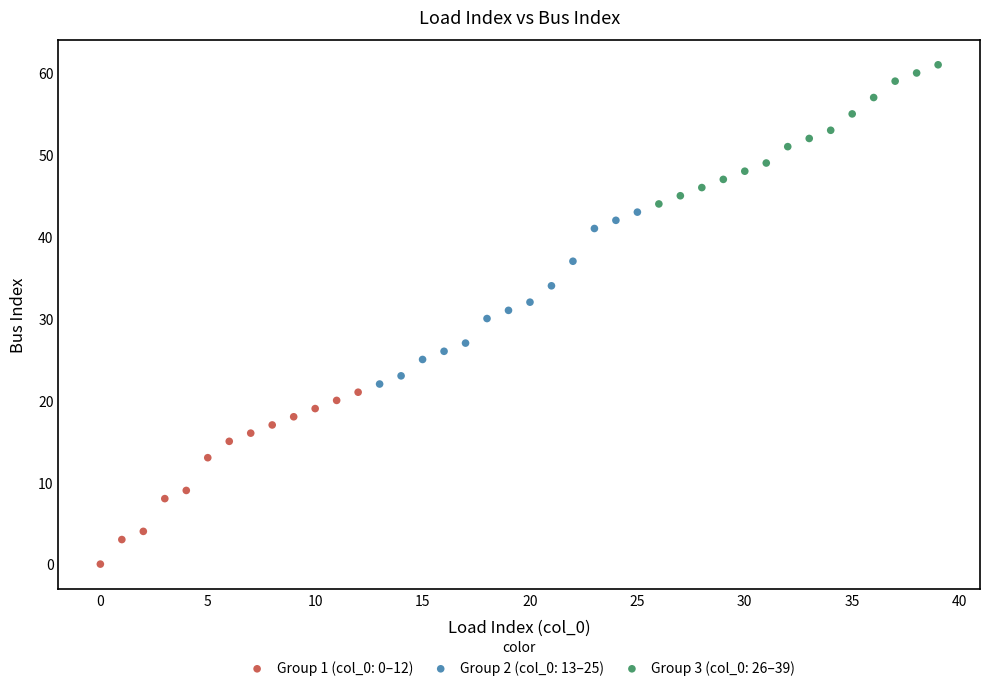

Which series contains the highest Y value?

Group 3 (col_0: 26–39)